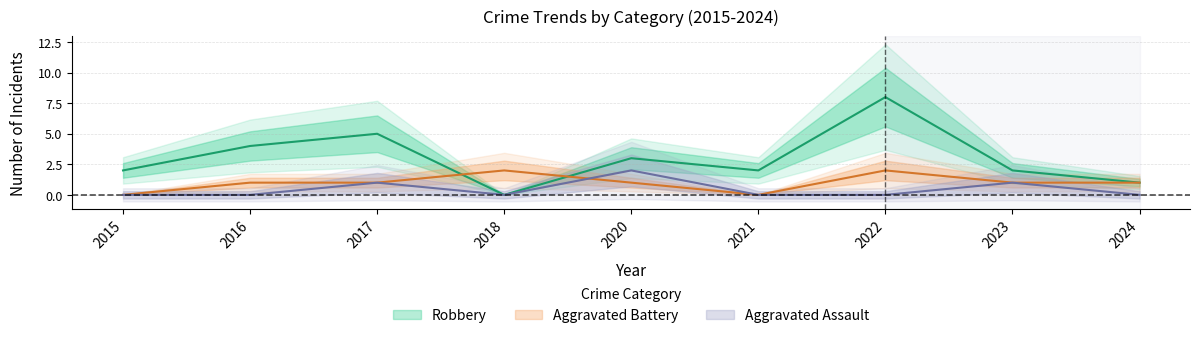

In Aggravated Battery, how many points are lower than both neighbors (excluding endpoints)?

1